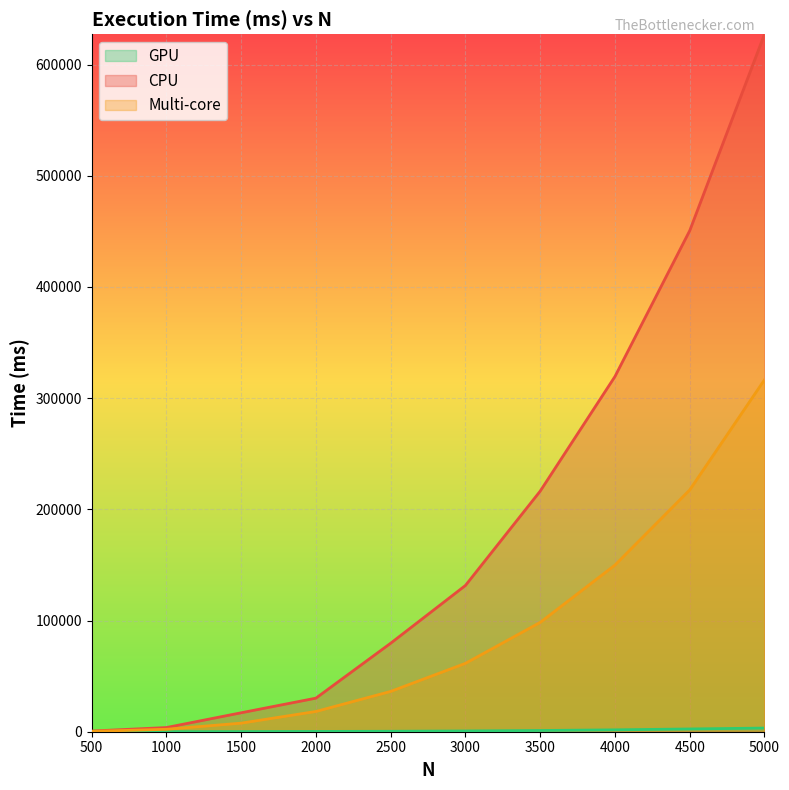

What is the maximum value shown in the chart?

627282